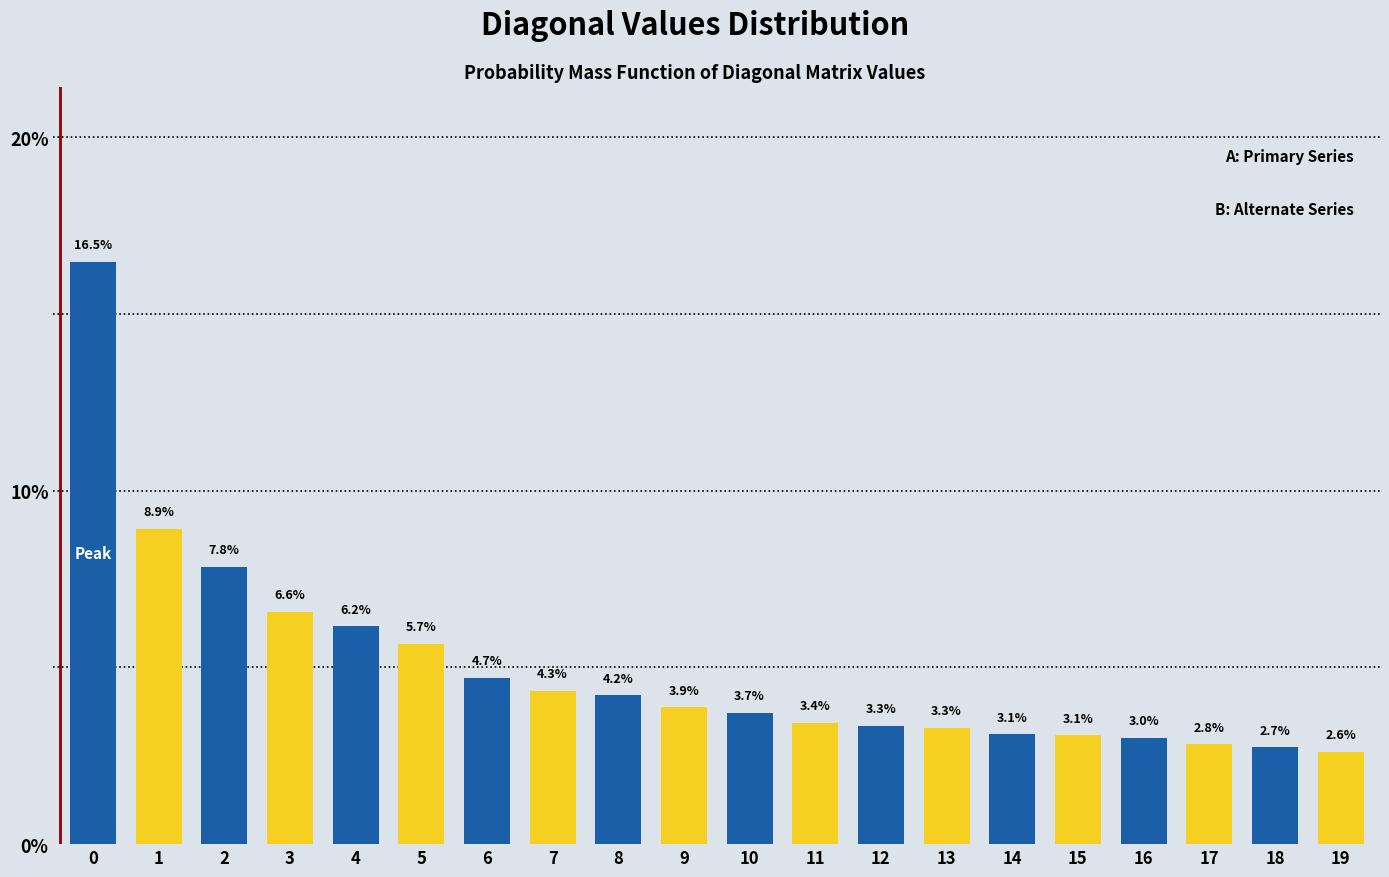

What is the greatest value displayed?

16.5